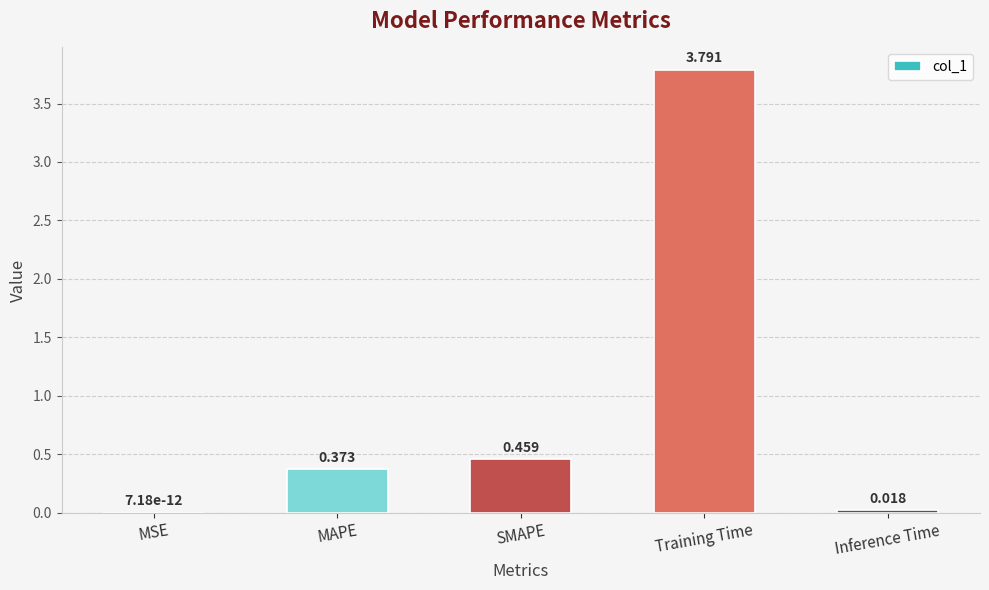

Are the bars horizontal?

No